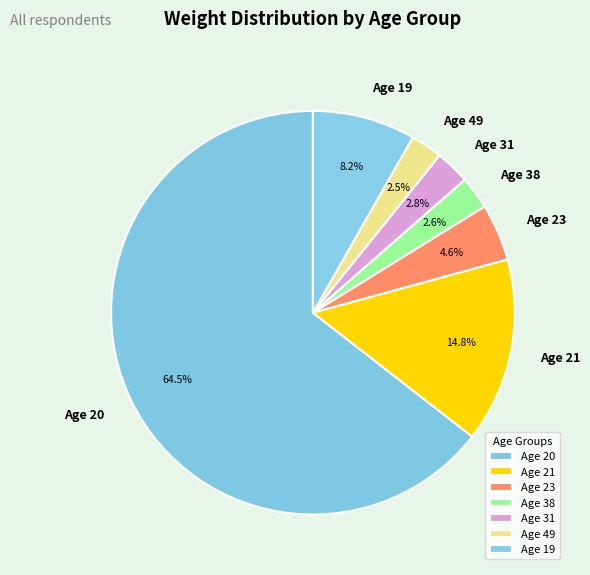

Which has a higher value, Age 23 or Age 19?

Age 19